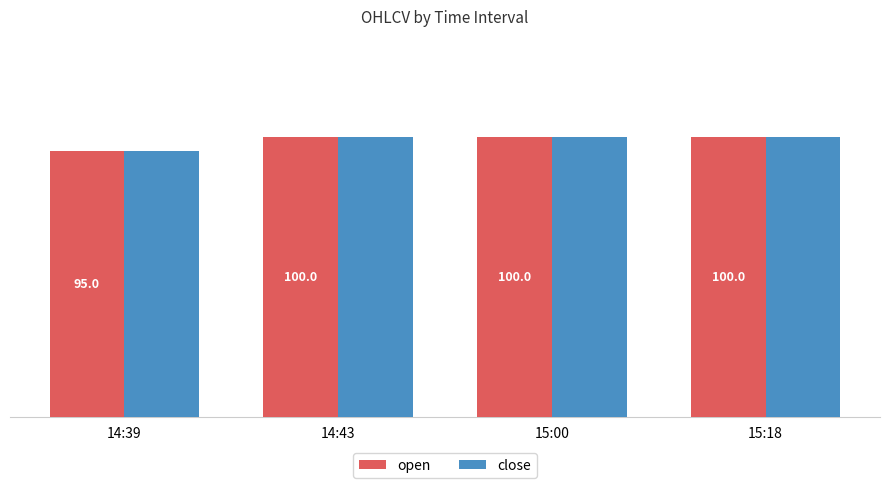

Does the chart contain any negative values?

No